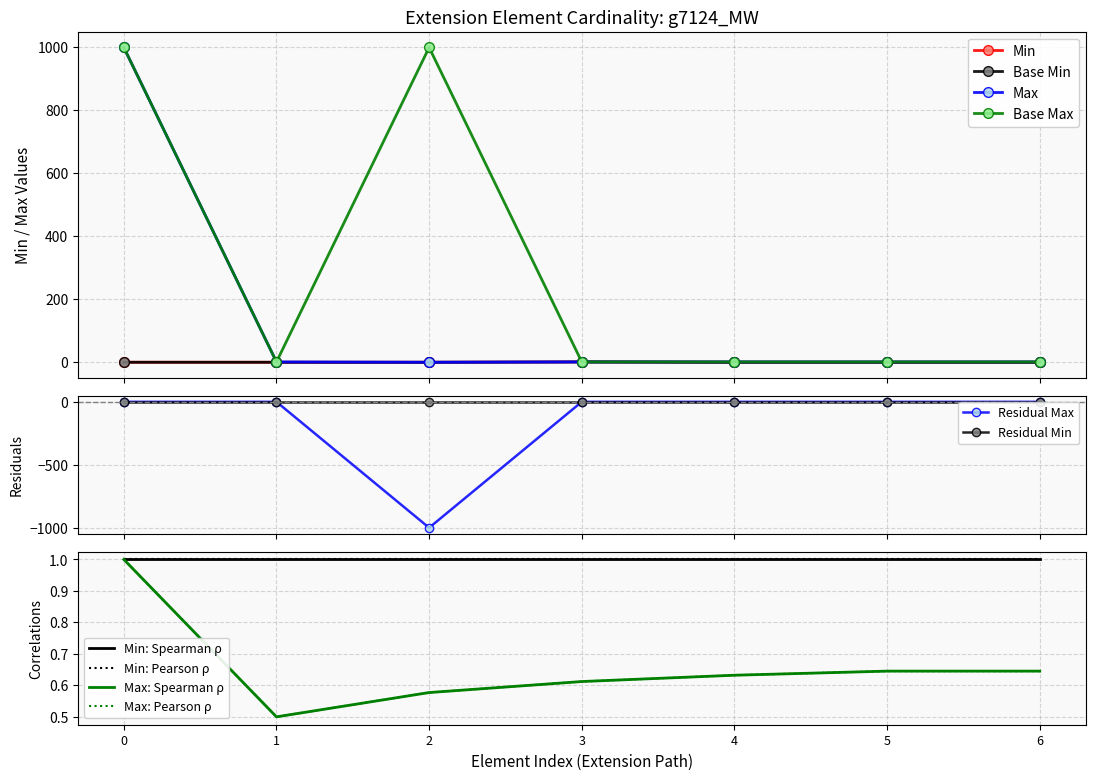

Reading left to right, list all the values displayed in this chart.

Min: 0	0	0	1	0	0	0
Max_numeric: 999	1	0	1	1	1	1
Base Min: 0	0	0	1	0	0	0
Base Max_numeric: 999	1	999	1	1	1	1